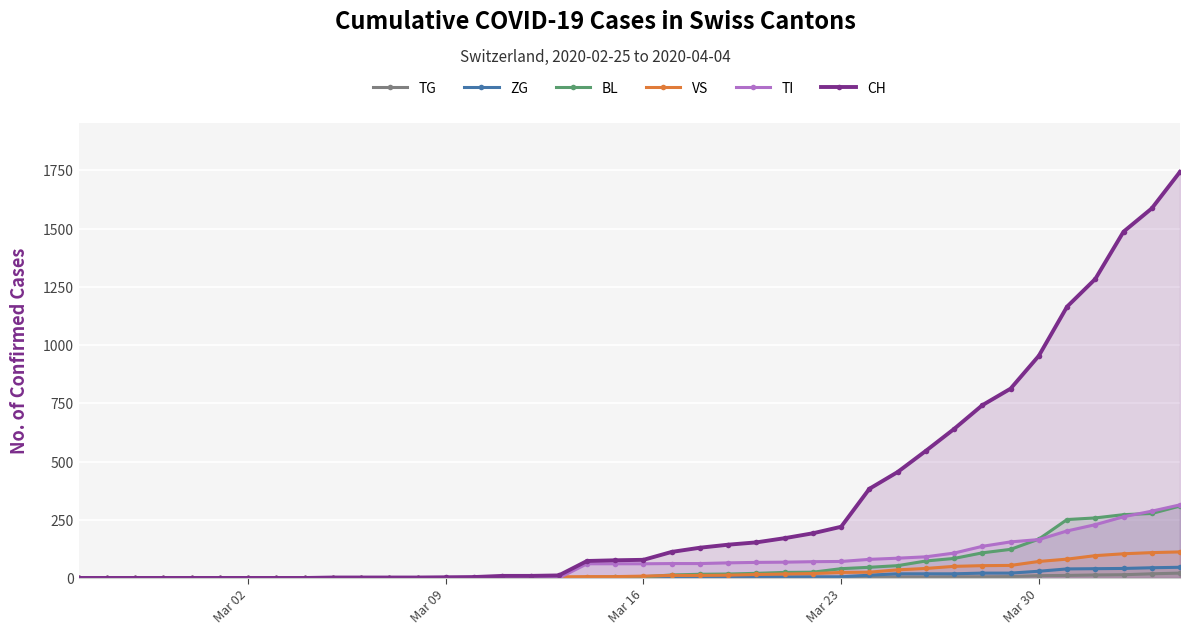

What is the total value across all series at Mar 09?

6